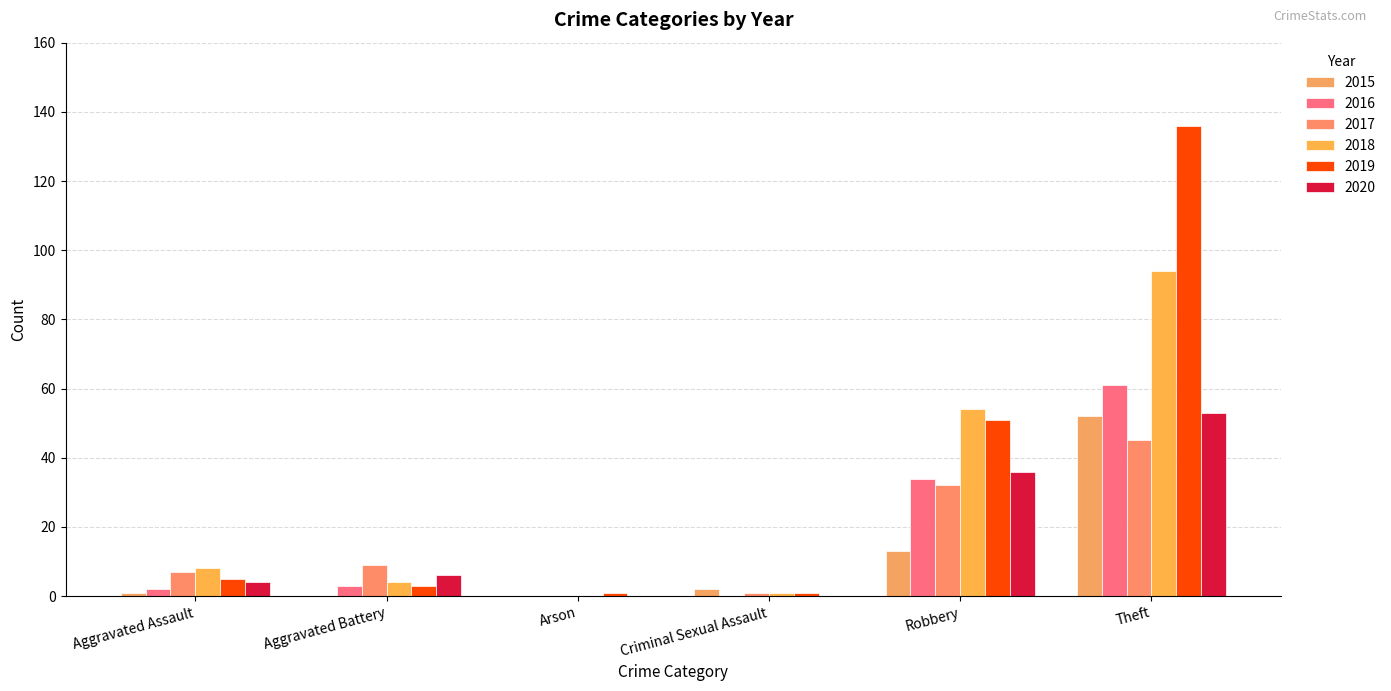

The value of 2018 at Theft is 94. True or false?

True